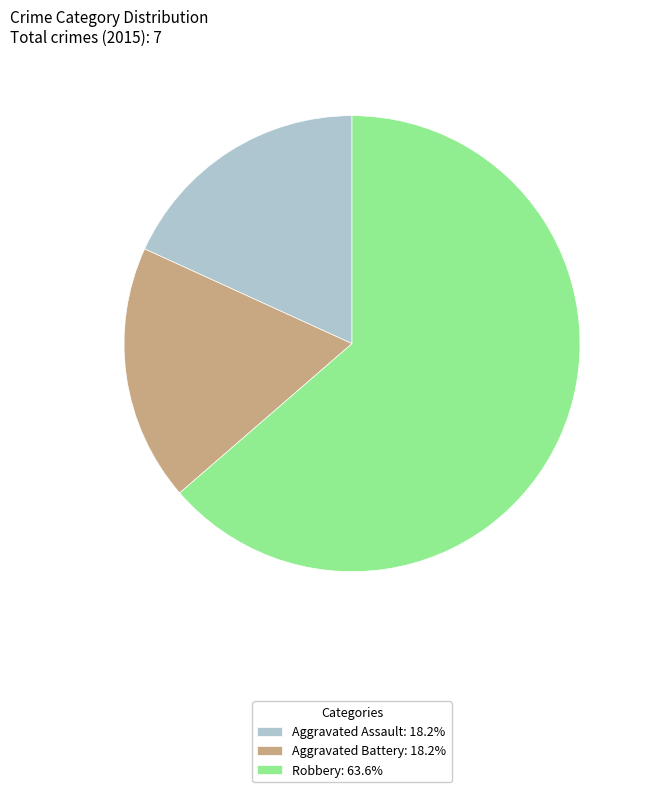

Do Aggravated Battery: 18.2% and Robbery: 63.6% together represent more than half of the pie?

Yes